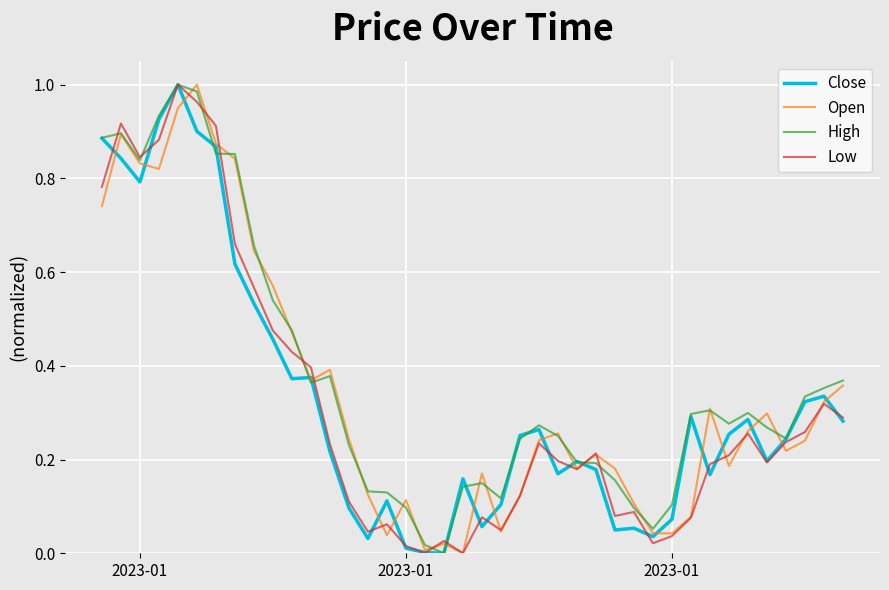

At which category does High reach its first local valley?

2023-01